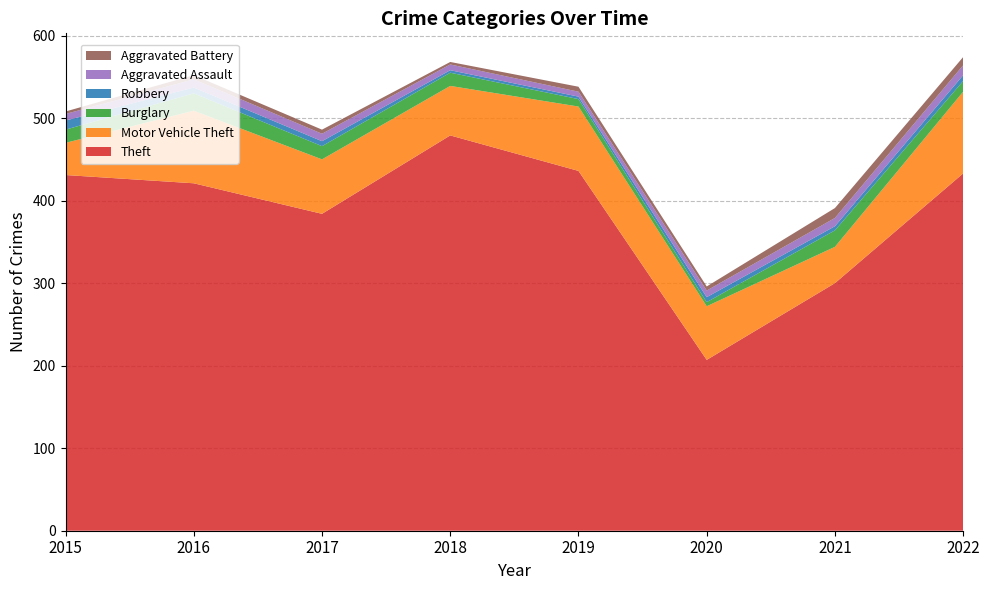

Reading right to left, extract all data points from this chart.

Theft: 433	300	207	436	479	384	421	431
Motor Vehicle Theft: 99	44	65	78	60	66	88	39
Burglary: 13	20	5	9	16	16	21	16
Robbery: 7	5	6	3	3	6	7	11
Aggravated Assault: 12	10	8	6	7	9	10	8
Aggravated Battery: 10	12	5	6	3	5	5	3